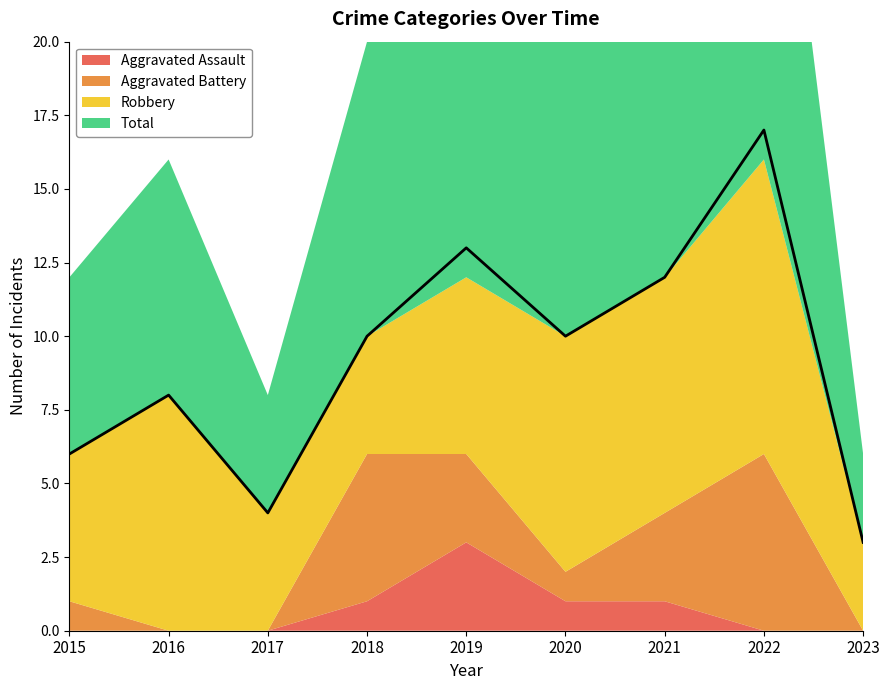

How many categories are shown in the chart?

9